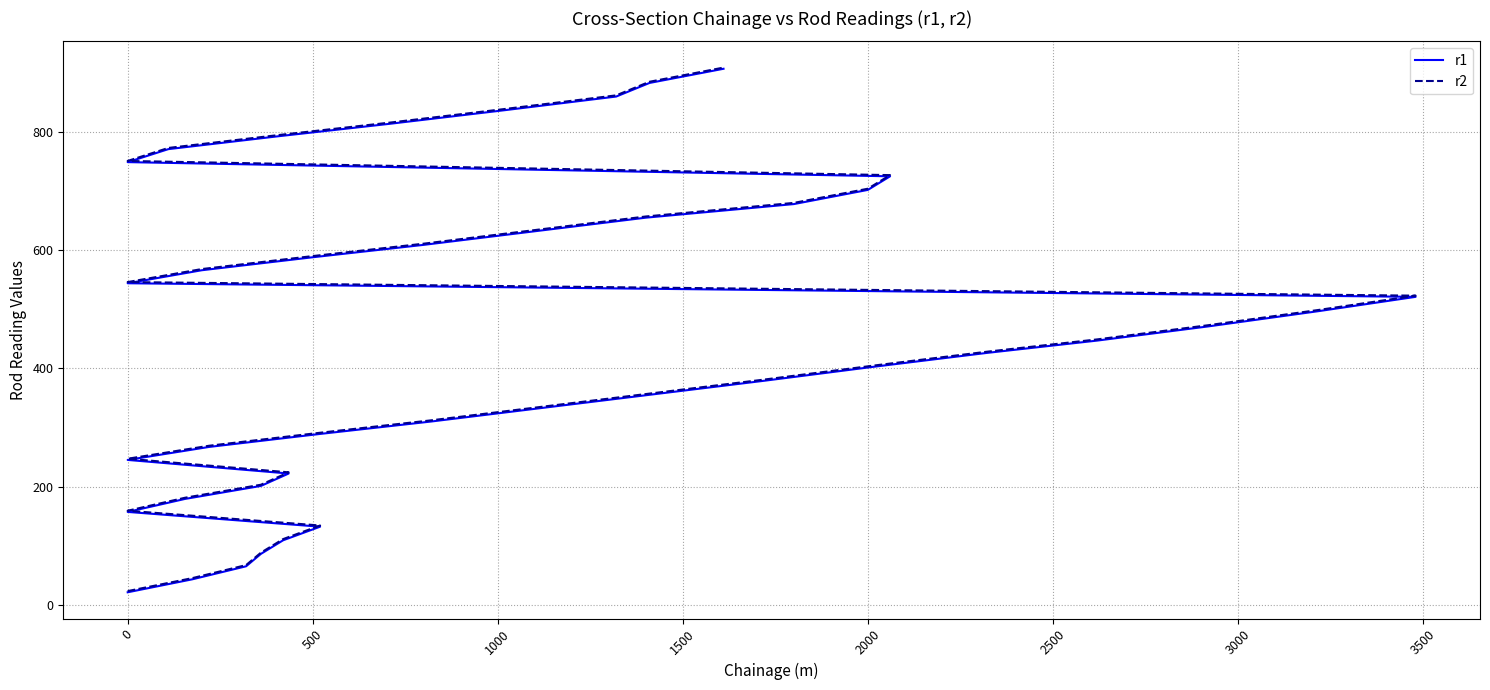

What is the value of the r1 point at the 40th from the left?

907